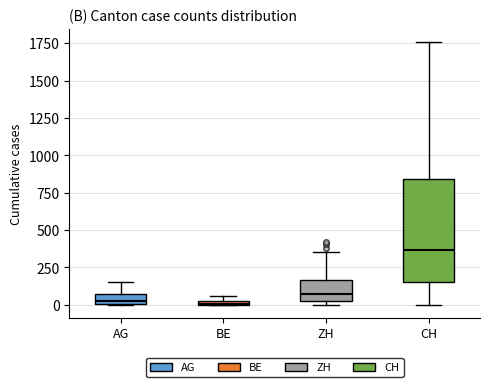

Which box has the highest median line?

CH